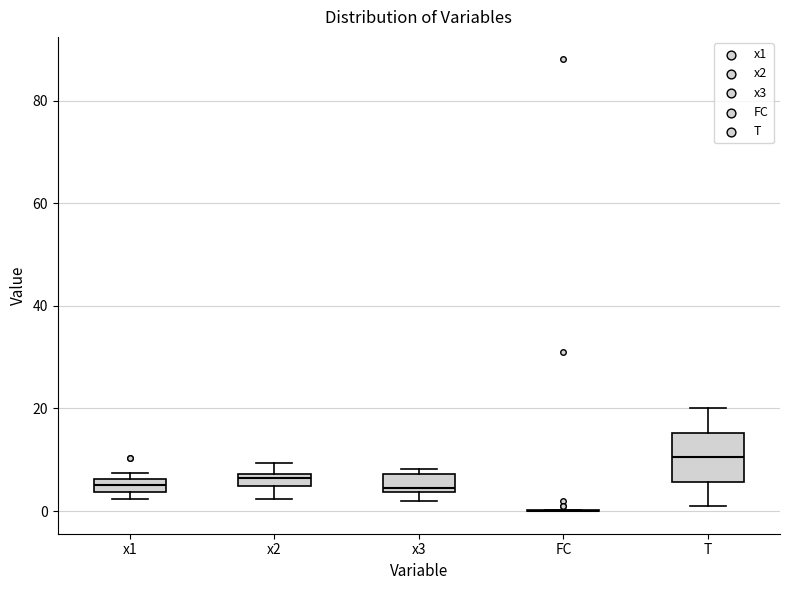

Comparing the boxes themselves (not the whiskers), which one is the tallest?

T